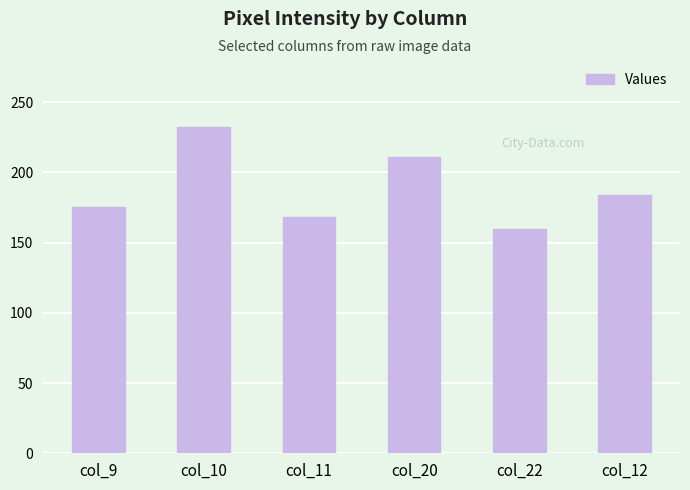

Is it true that the value at col_9 is 234?

False